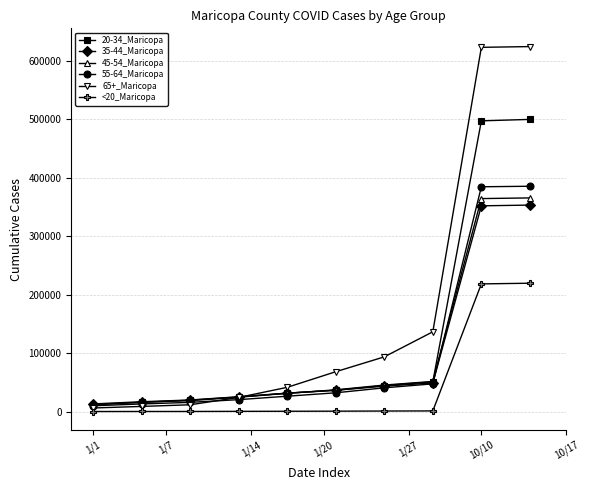

What is the maximum value shown in the chart?

624083